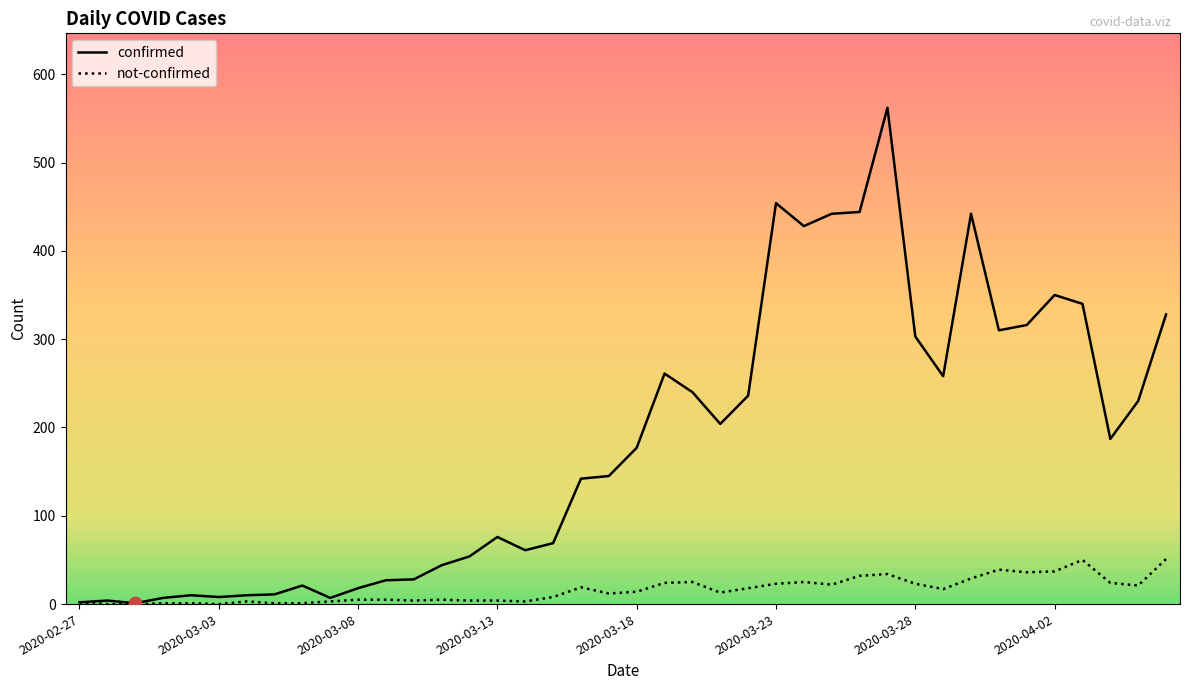

Which series has the largest total across all categories?

confirmed